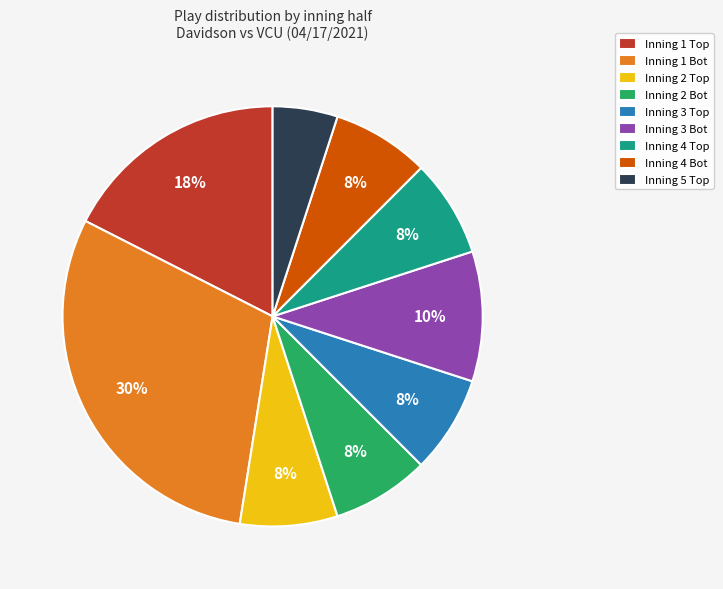

How many slices are in this pie chart?

9